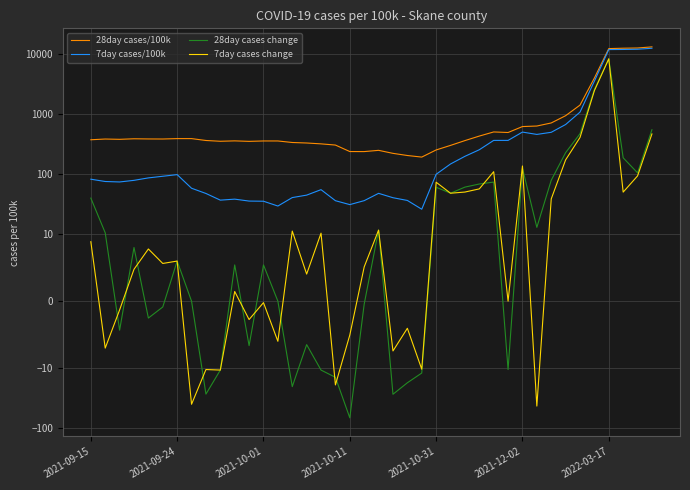

The value of 28day cases/100k at 32 is 717.4. True or false?

True